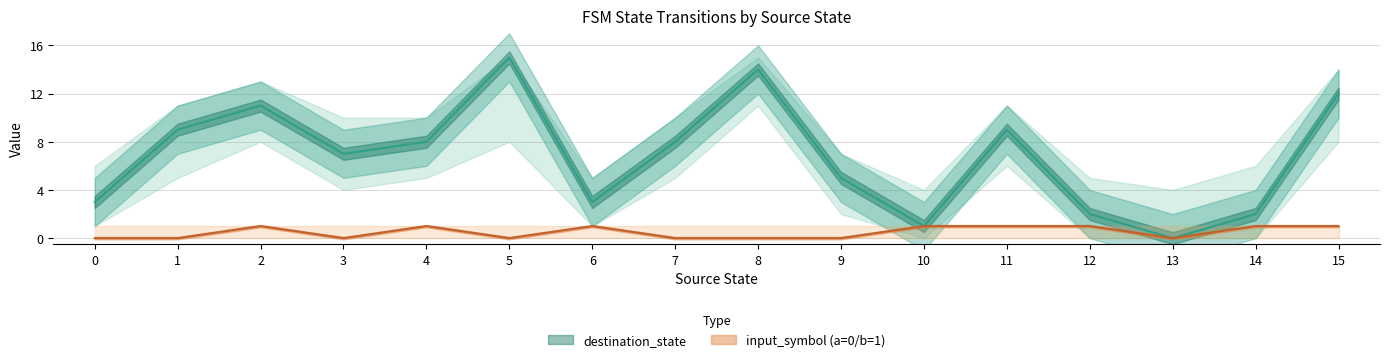

The input_num_a series shows 0 at 13. True or false?

False